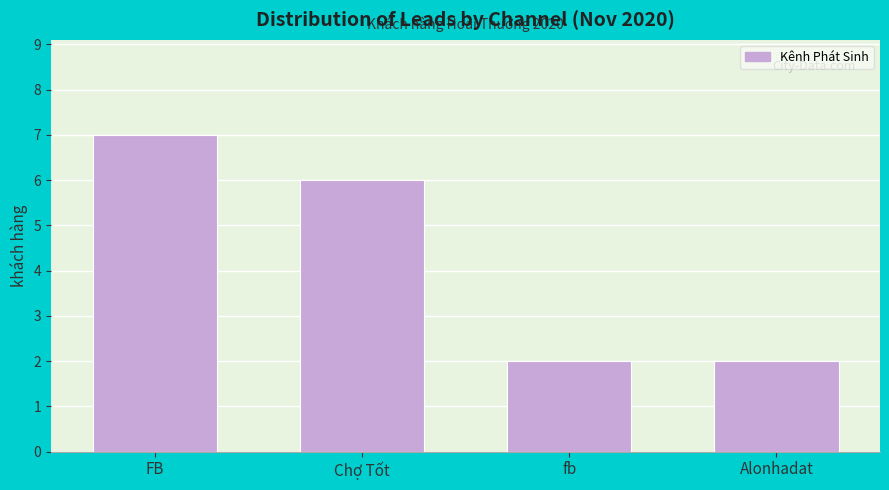

Reading left to right, list all the values displayed in this chart.

7	6	2	2